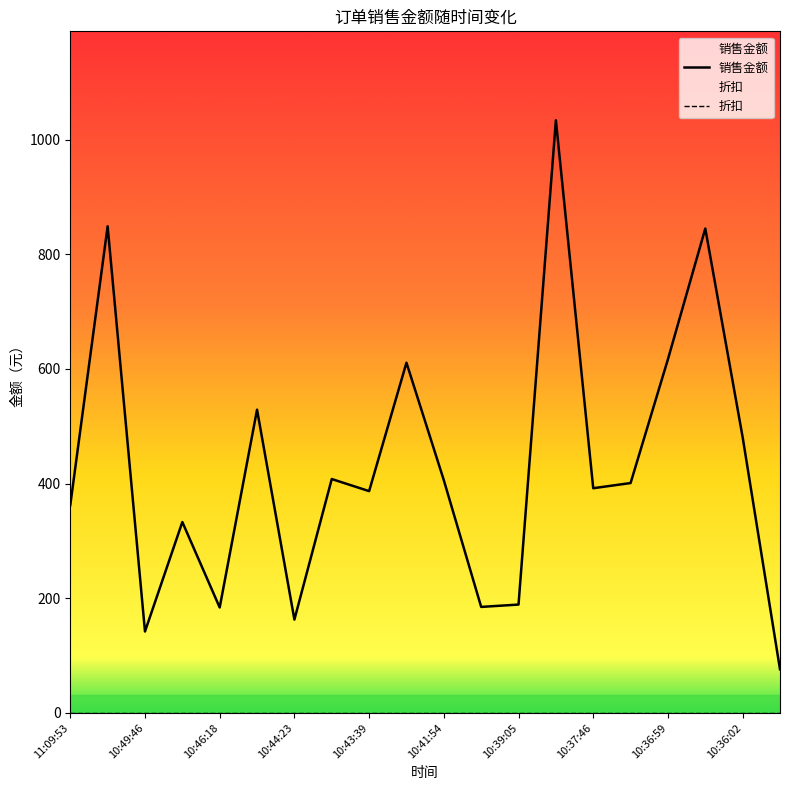

Read the value at 10:36:59.

617.0